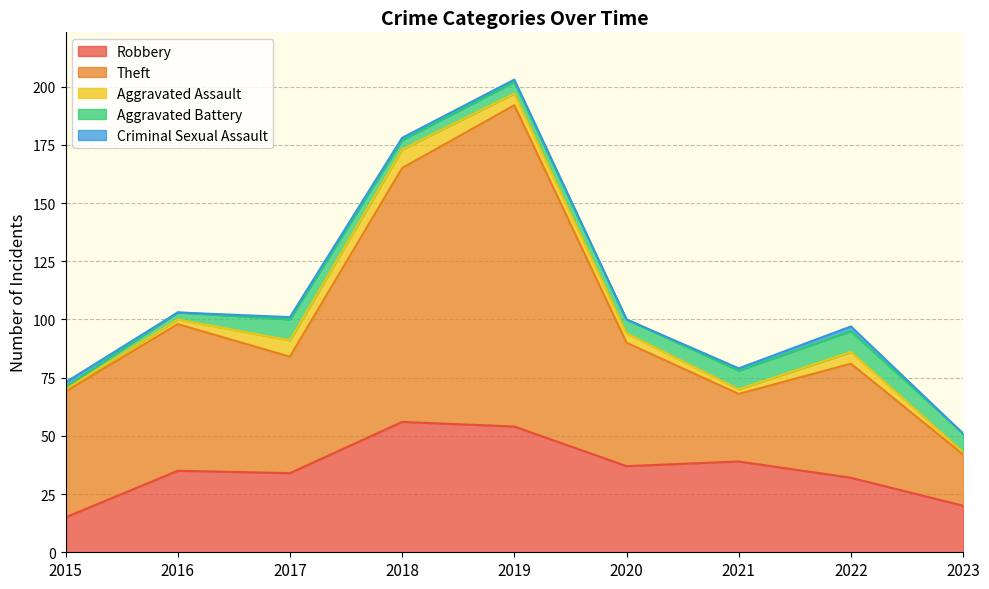

At which category is the sum across all series the highest?

2019